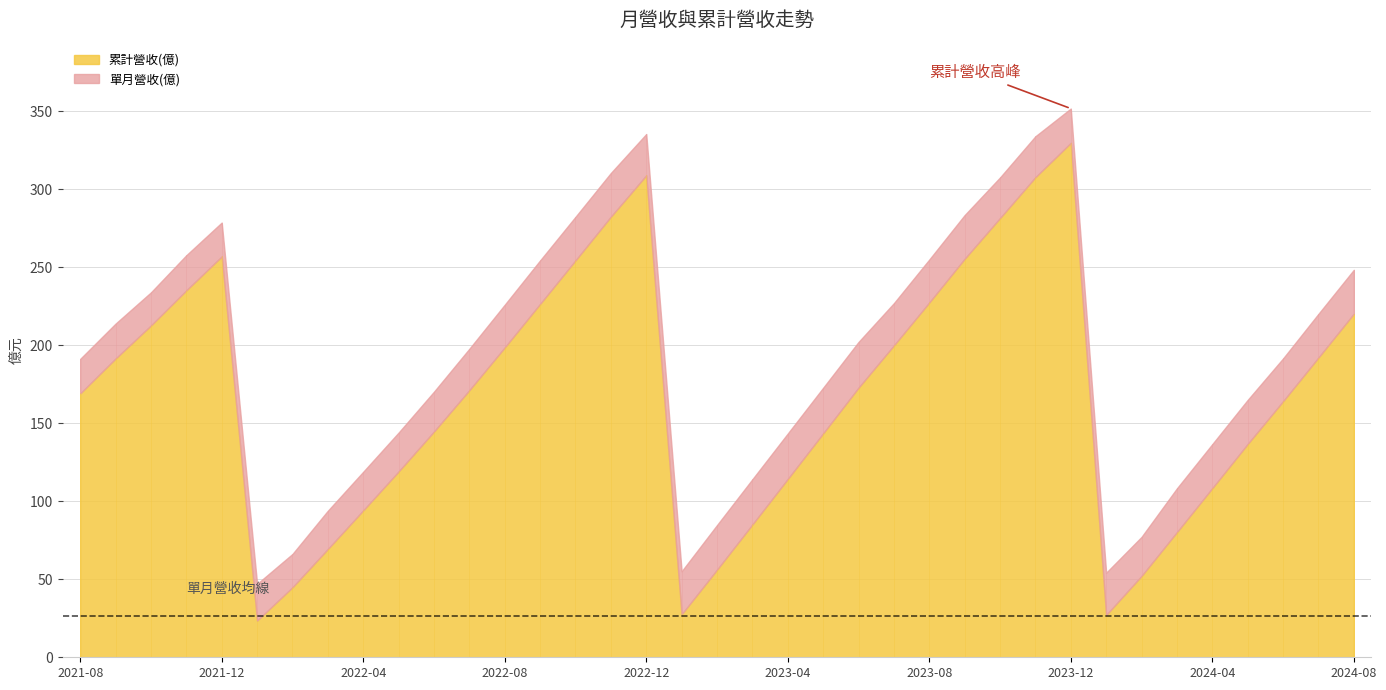

The value of 單月營收(億) at 2022-09 is 6.4. True or false?

False